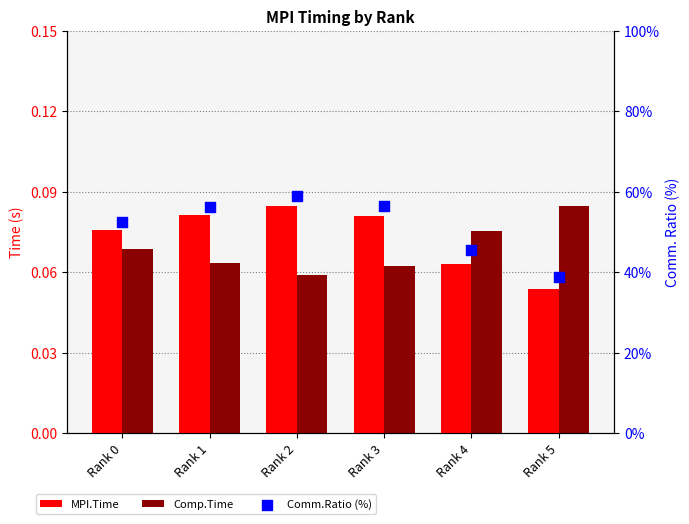

What are all the series names shown in the legend?

MPI.Time, Comp.Time, Comm.Ratio (%)